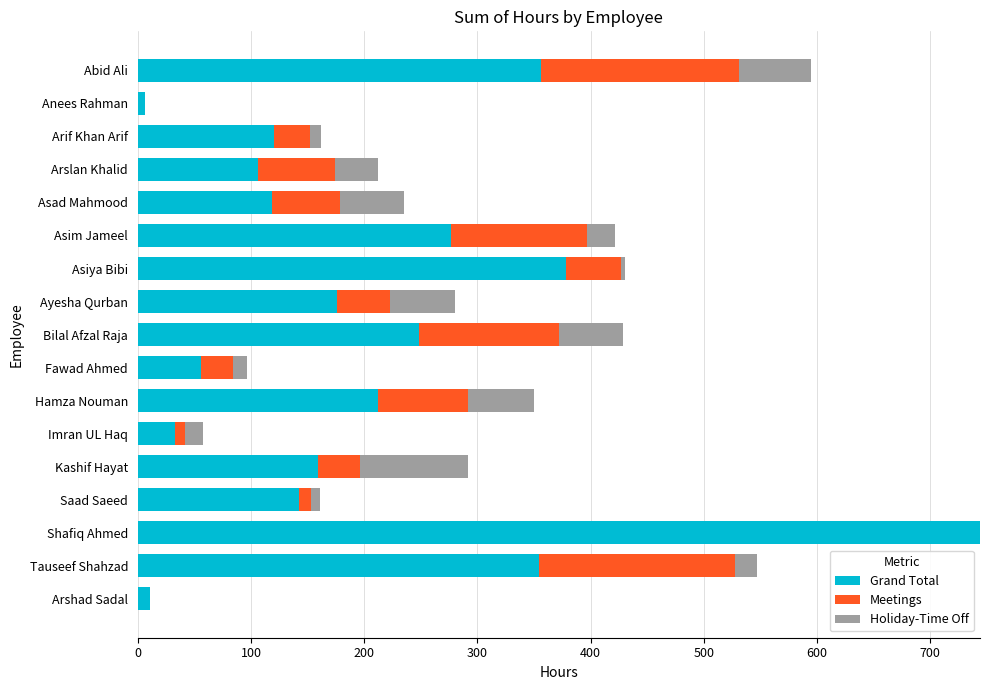

What is the highest value of the Grand Total series?

744.0